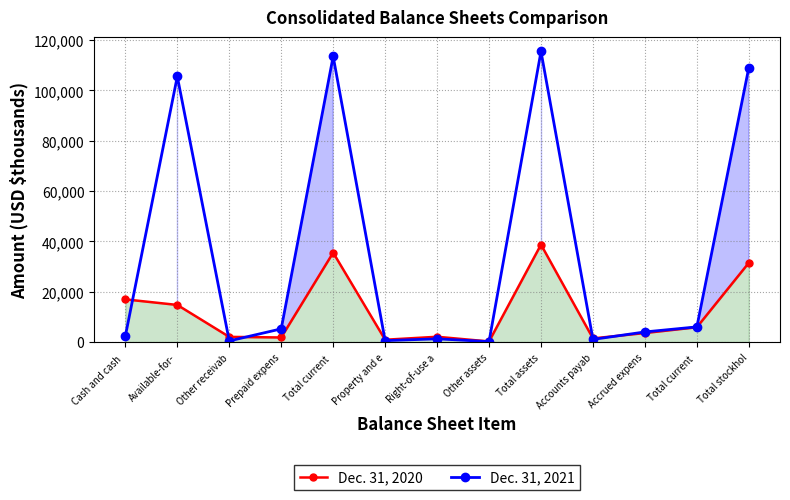

True or false: Dec. 31, 2020 has a value of 2698 at Other receivab.

False